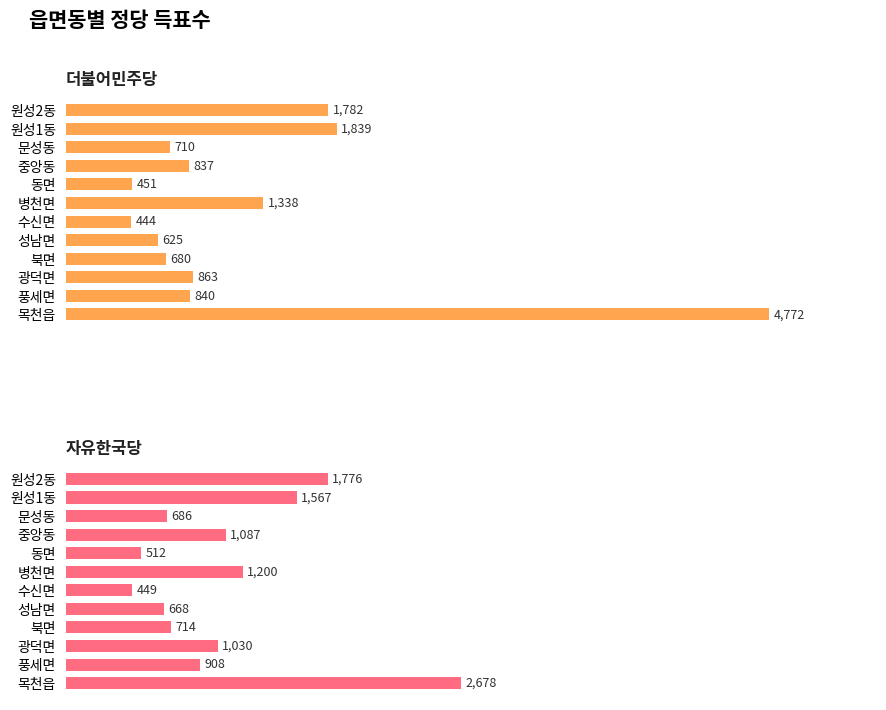

Between 동면 and 원성2동, which series saw the biggest shift?

더불어민주당